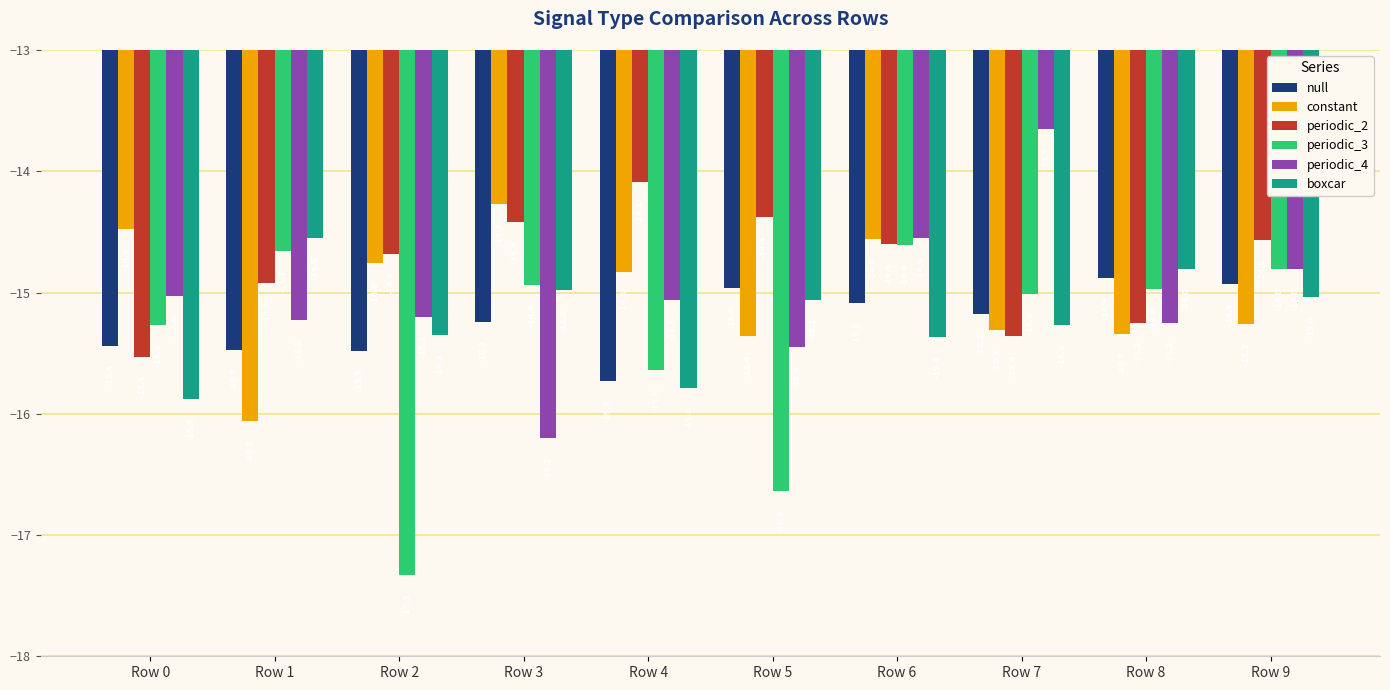

Which series has the widest spread of values?

periodic_3